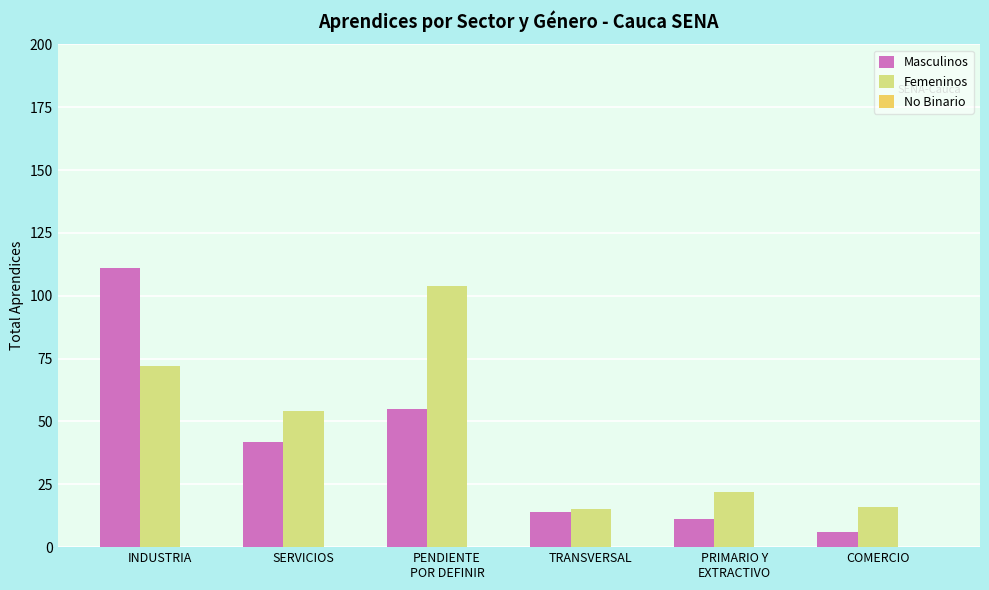

What is the total value across all series at INDUSTRIA?

183